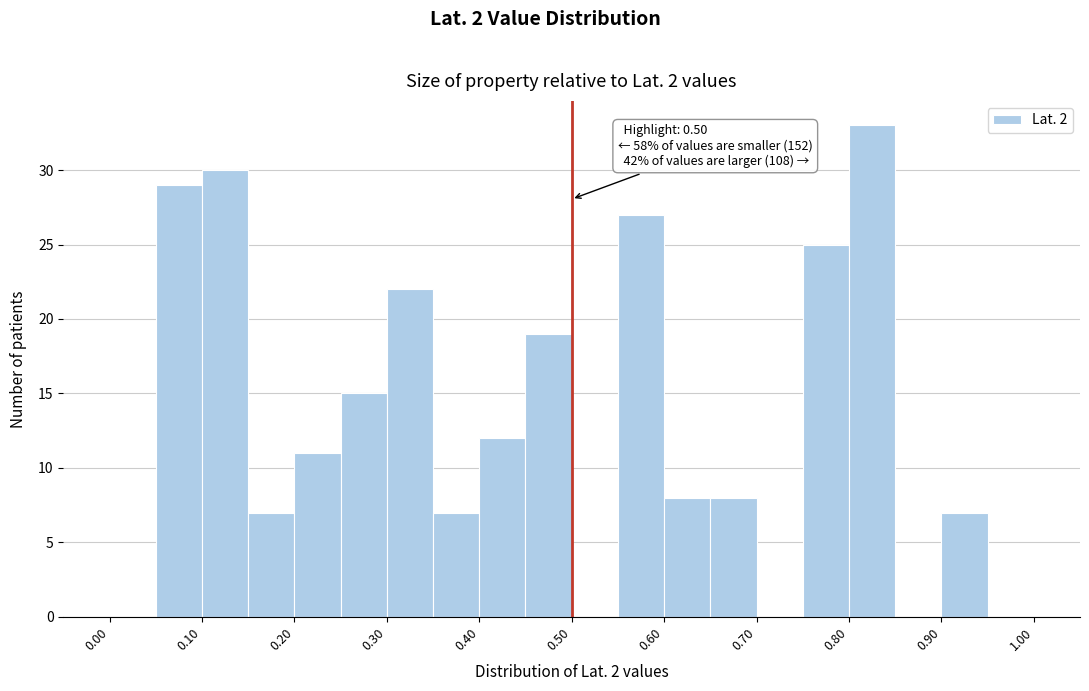

Over which range of the x-axis is the bar tallest?

0.80 to 0.85